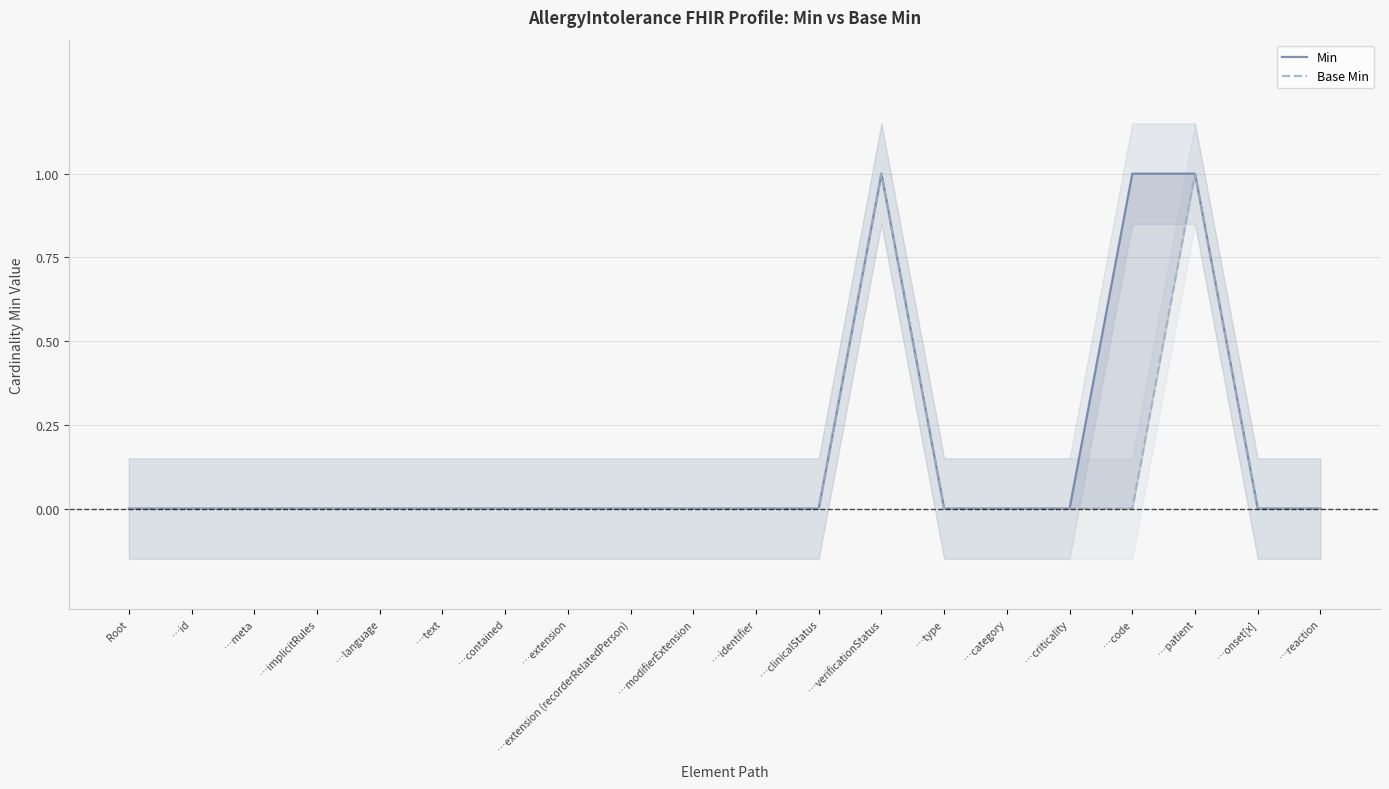

At how many categories does at least one series exceed 0?

3